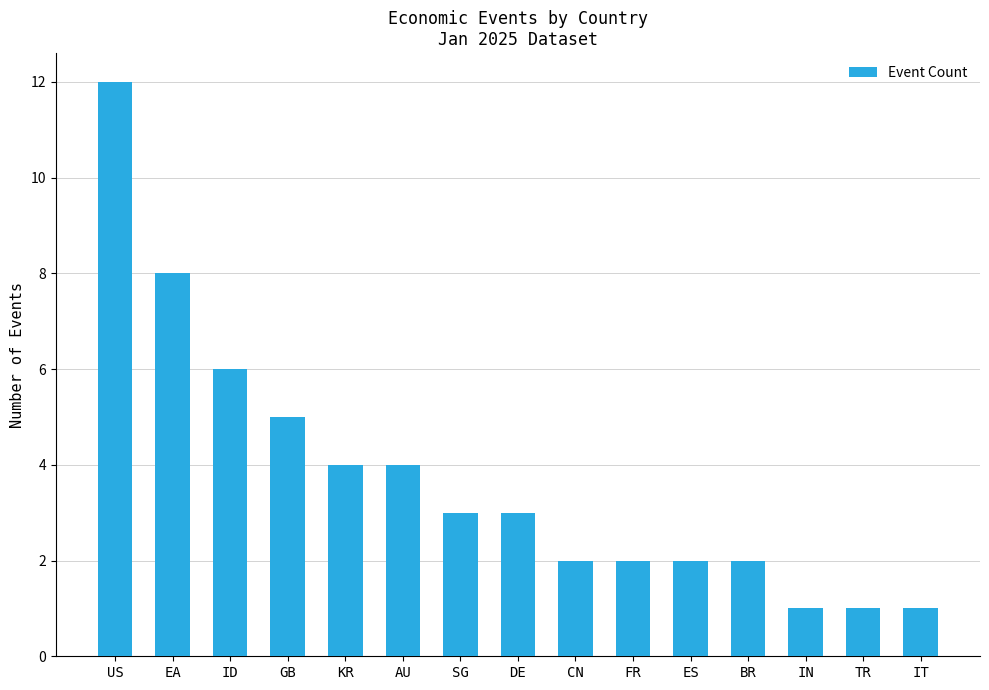

What is the sum of the values at IN and BR?

3